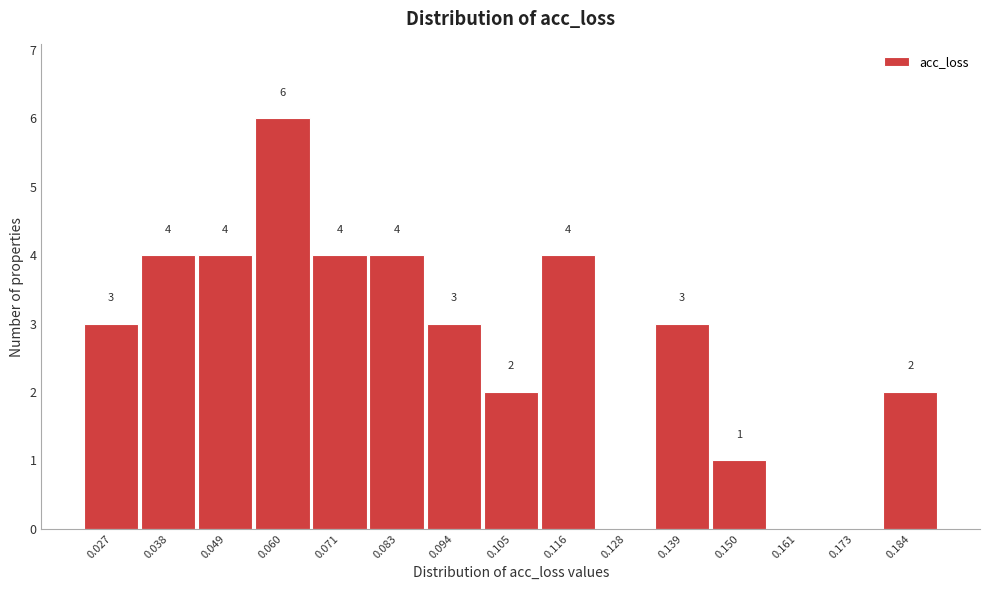

Reading left to right, what are all the values shown in this chart?

0.027=3	0.038=4	0.049=4	0.060=6	0.071=4	0.083=4	0.094=3	0.105=2	0.116=4	0.128=0	0.139=3	0.150=1	0.161=0	0.173=0	0.184=2